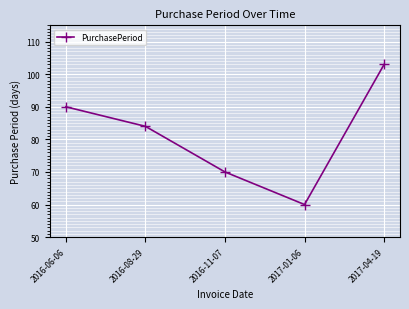

Reading right to left, transcribe all the data shown in this chart.

2017-04-19=103	2017-01-06=60	2016-11-07=70	2016-08-29=84	2016-06-06=90